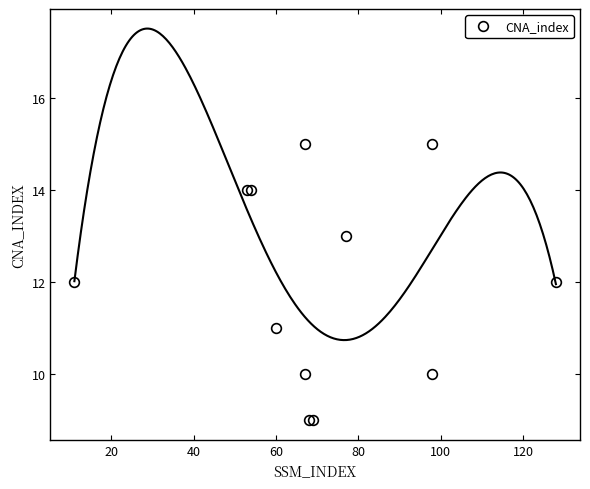

Count the values in the range 10 to 14.

8